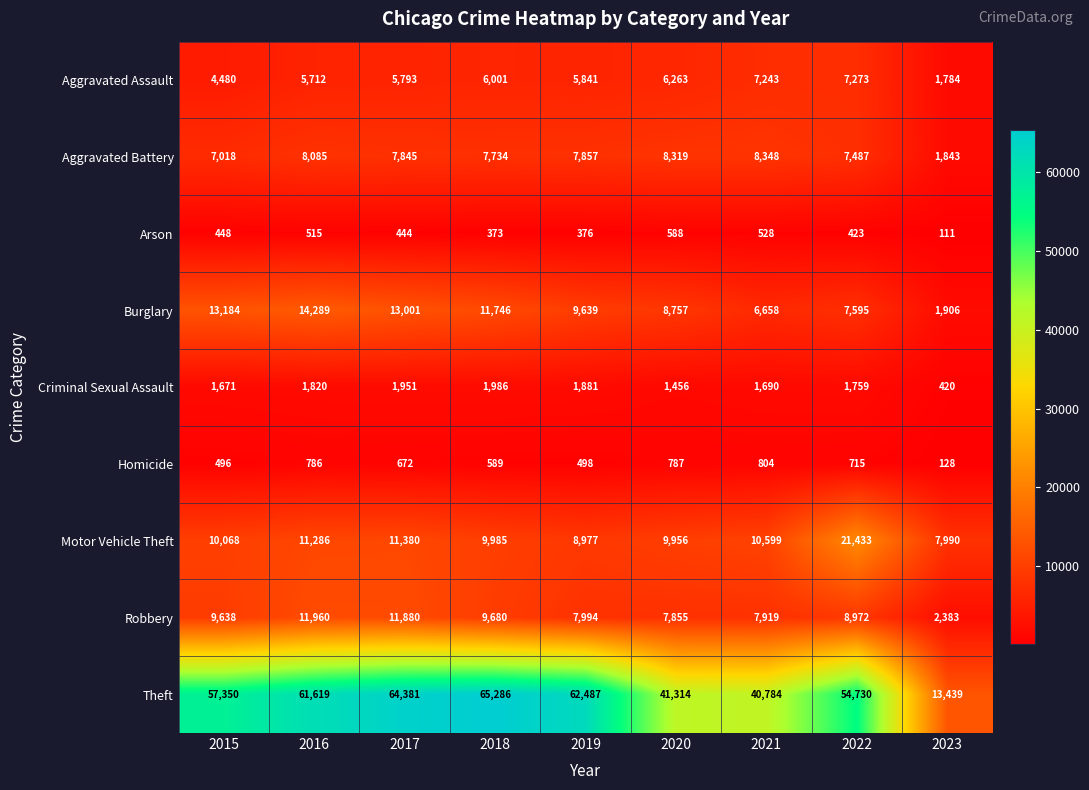

What is the sum of all Robbery values?

78281